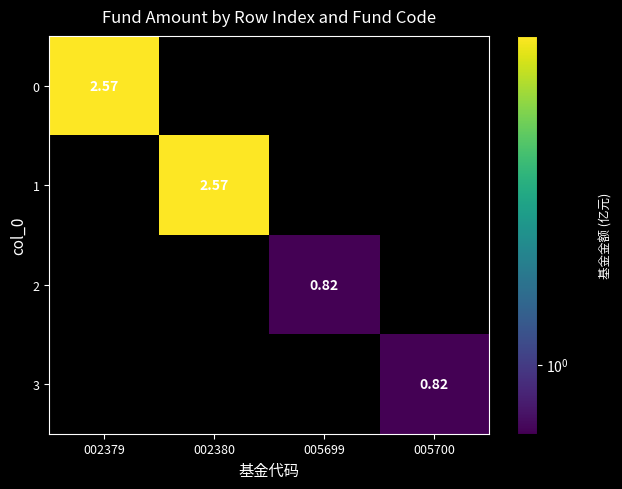

Count the number of categories in the chart.

4